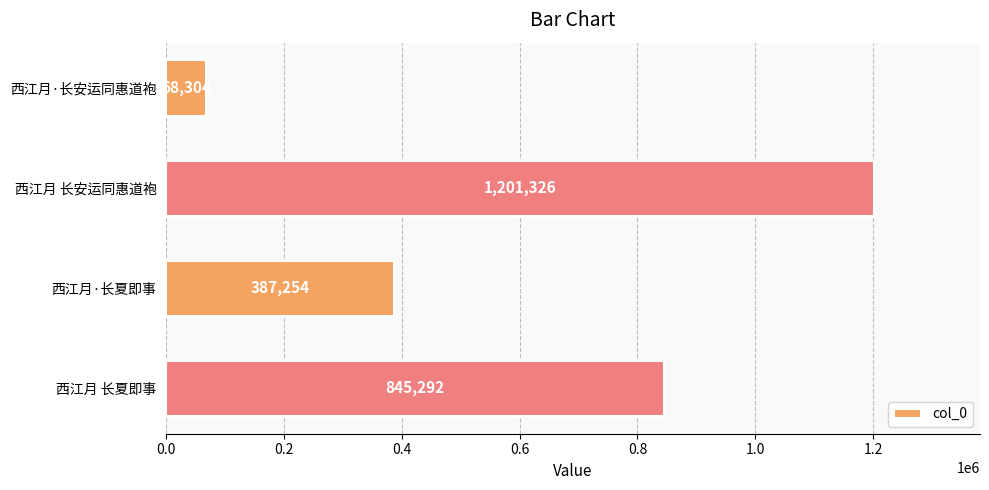

What is the difference between the values at 西江月·长安运同惠道袍 and 西江月 长夏即事?

776988